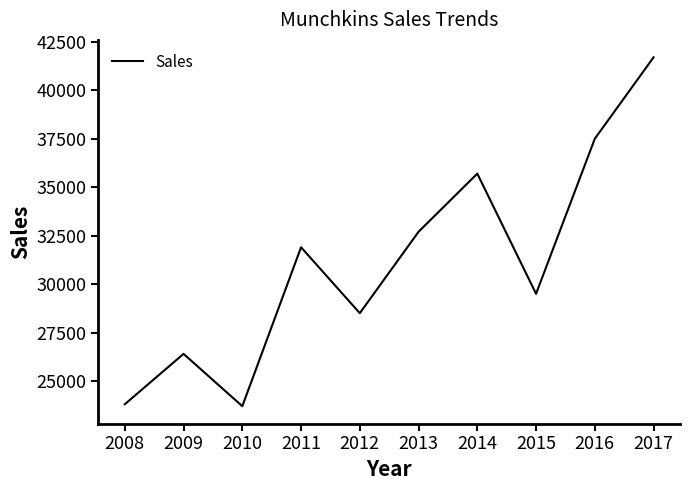

What value does the data have at 2013, to the nearest 10?

32700